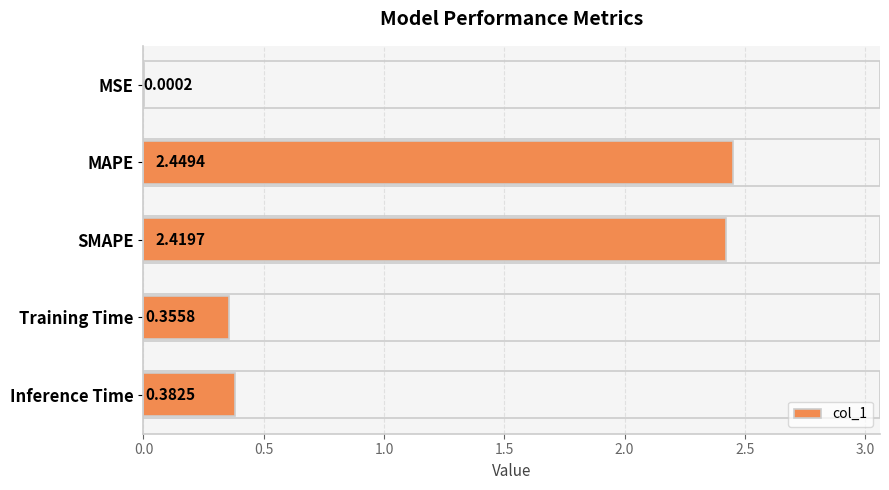

What is the sum of all values?

5.6